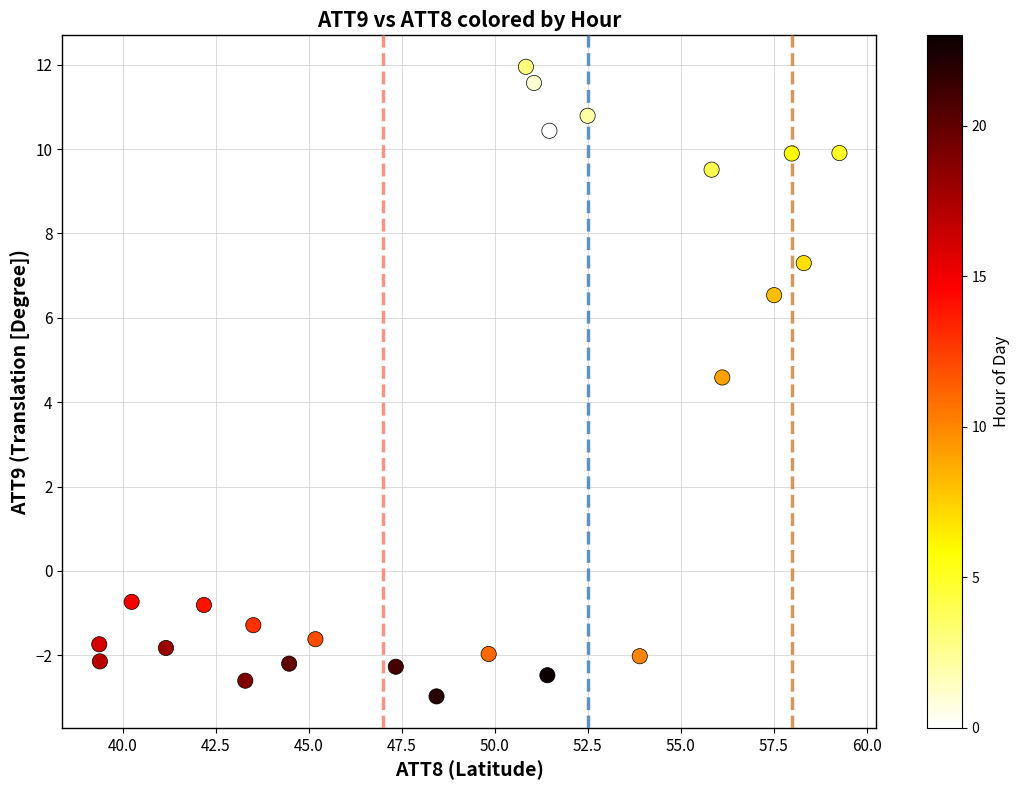

What Y value in the scatter plot is closest to 4?

4.6